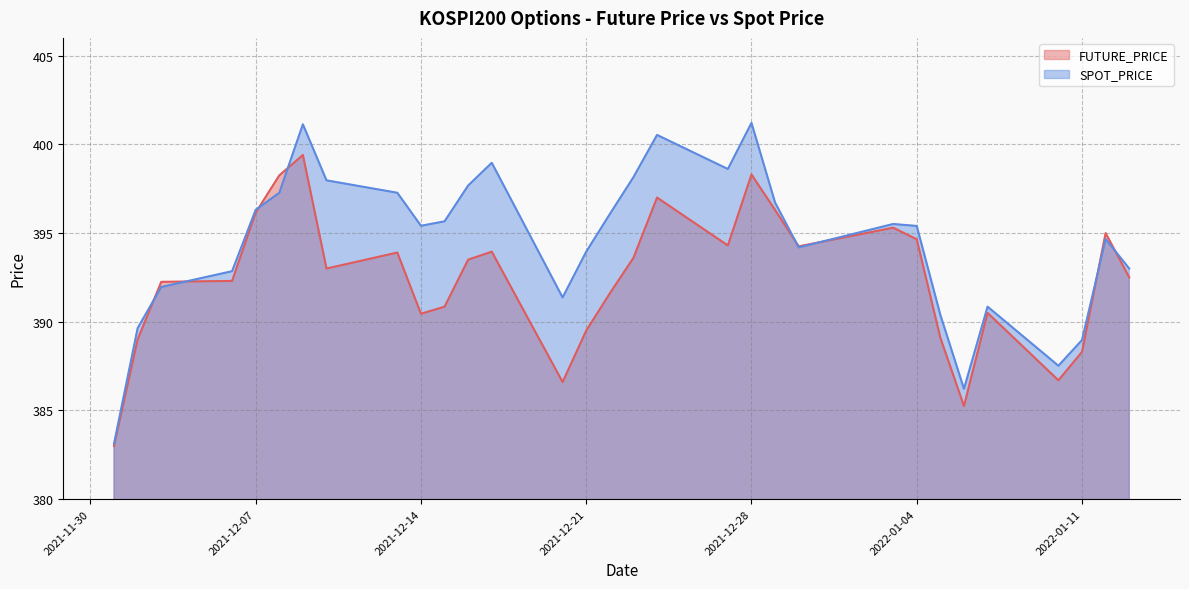

How many lines are shown in the chart?

2